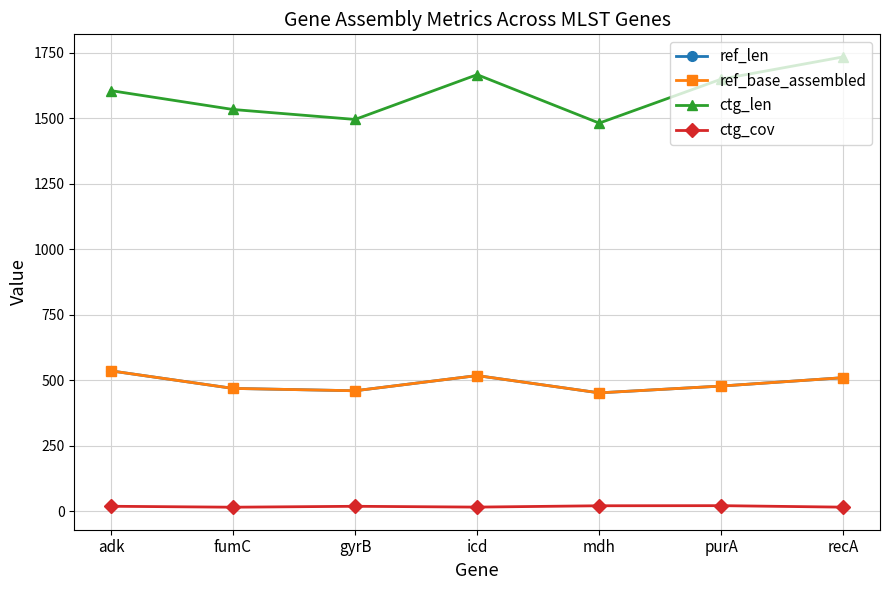

In ref_base_assembled, how many points are lower than both neighbors (excluding endpoints)?

2